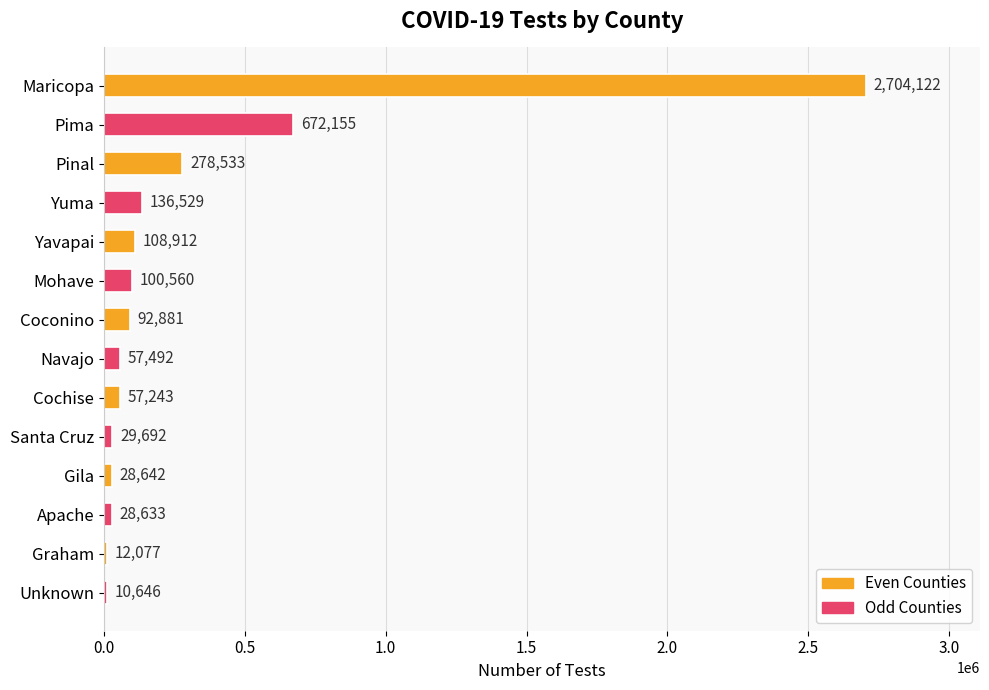

Reading bottom to top, transcribe all the data shown in this chart.

Unknown=10646	Graham=12077	Apache=28633	Gila=28642	Santa Cruz=29692	Cochise=57243	Navajo=57492	Coconino=92881	Mohave=100560	Yavapai=108912	Yuma=136529	Pinal=278533	Pima=672155	Maricopa=2704122